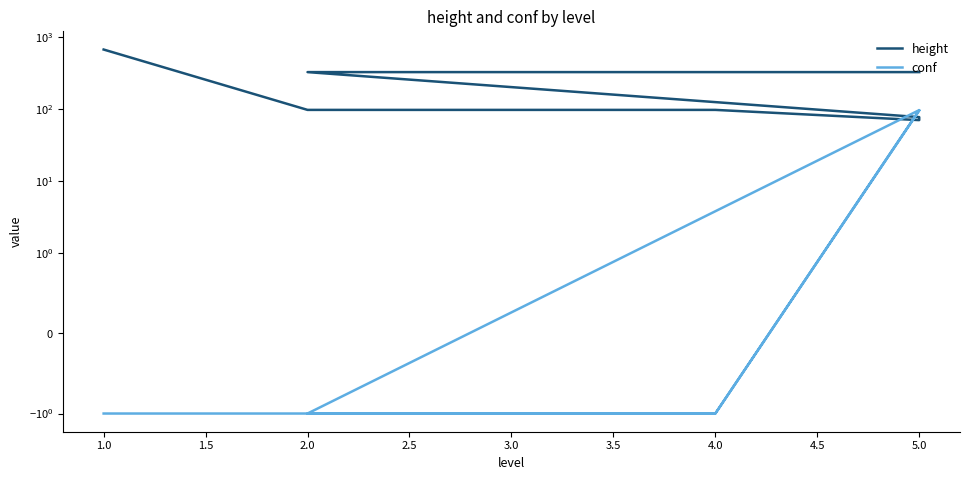

How many data points in conf are above -1?

3